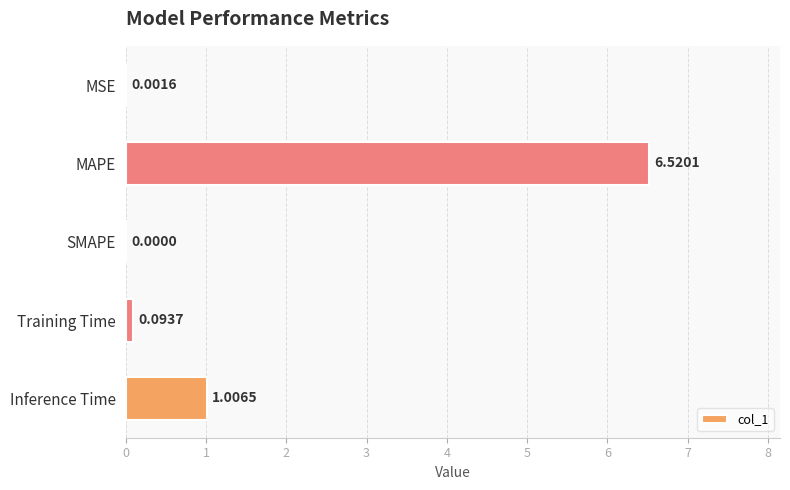

Which has a higher value, MAPE or Training Time?

MAPE